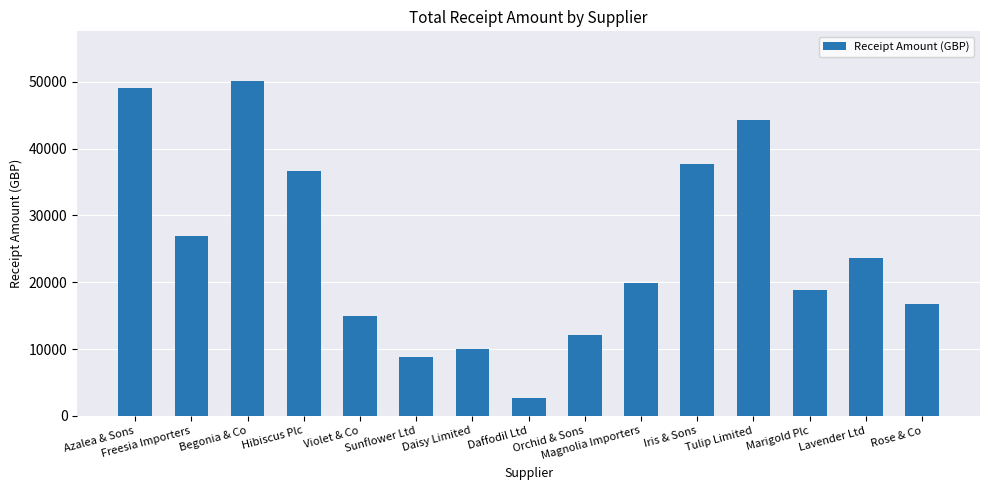

What is the difference between the maximum and minimum values?

47378.2